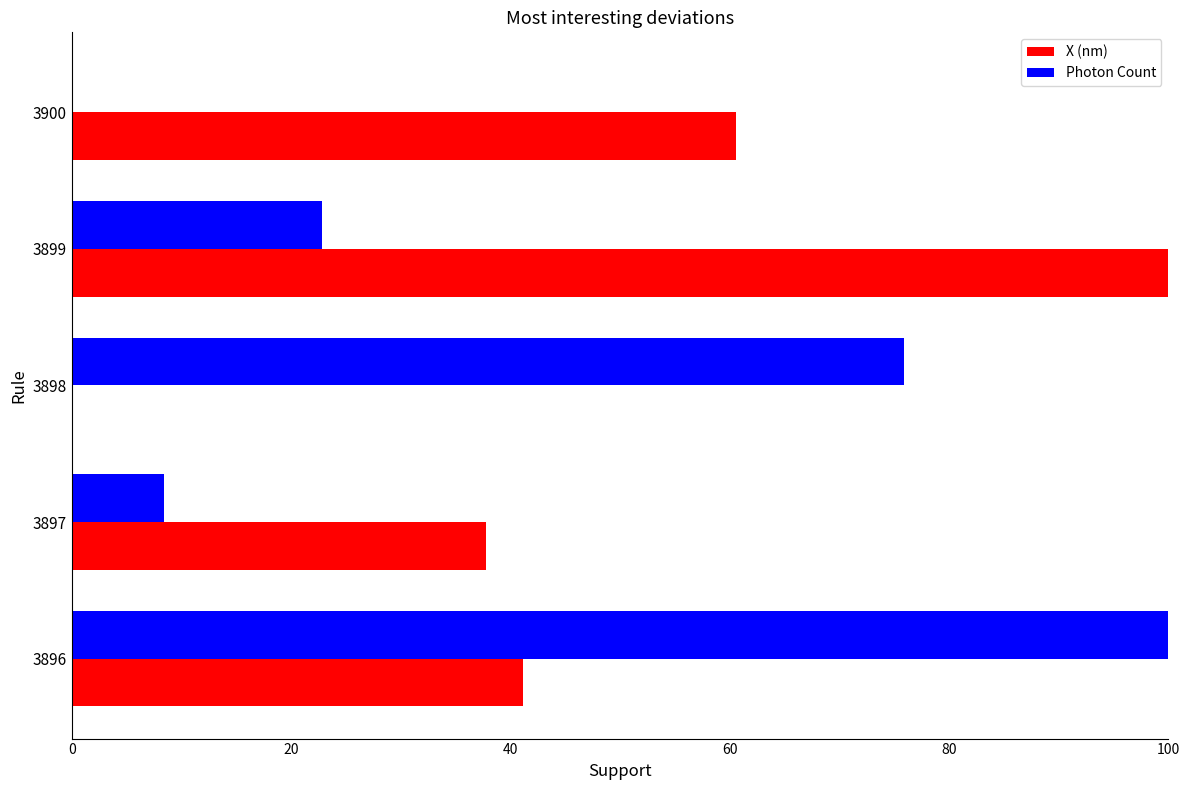

Between 3899 and 3900, which series saw the biggest shift?

X (nm)